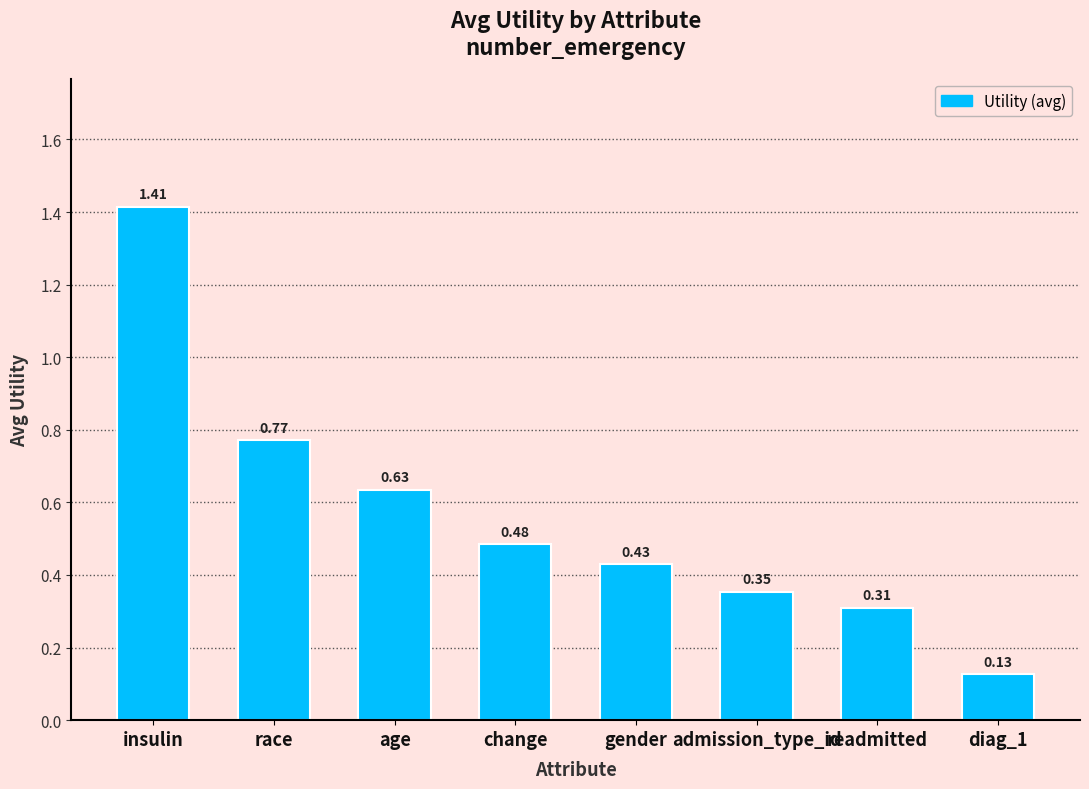

What is the label of the 5th bar from the right?

change